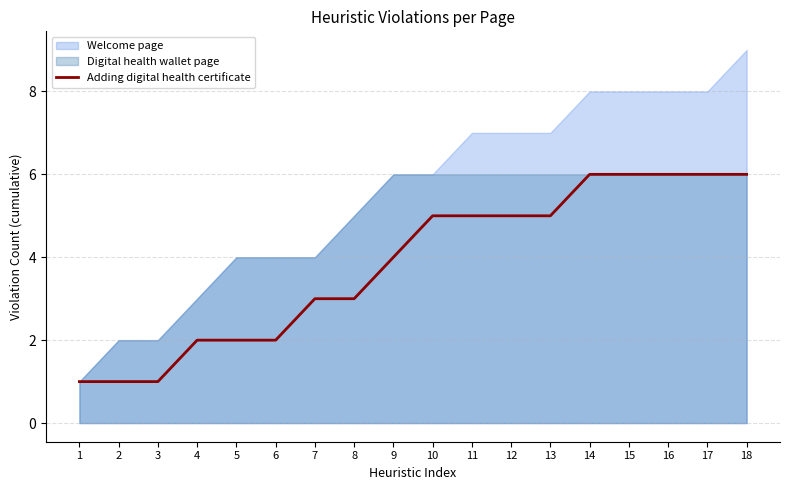

The value at 7 is 2. True or false?

False